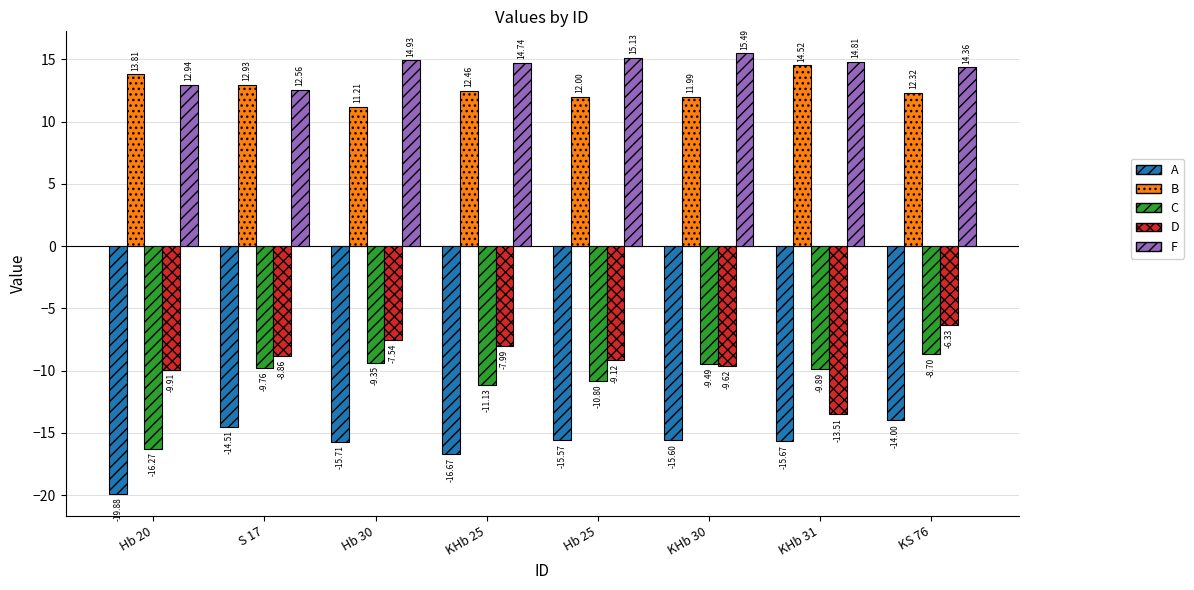

How many series are shown in this chart?

5